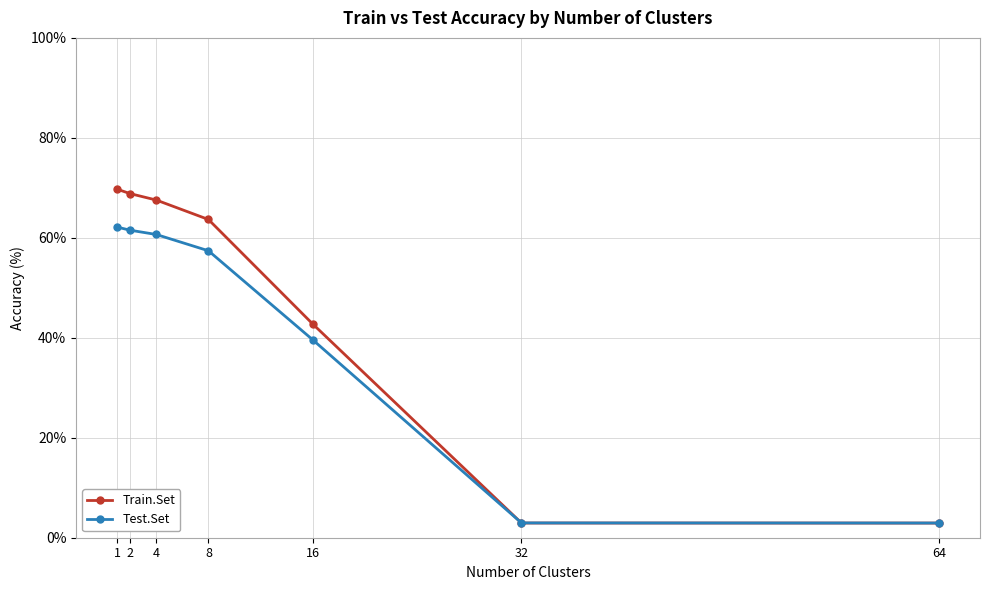

Rank the series by their maximum value, from lowest to highest.

Test.Set, Train.Set